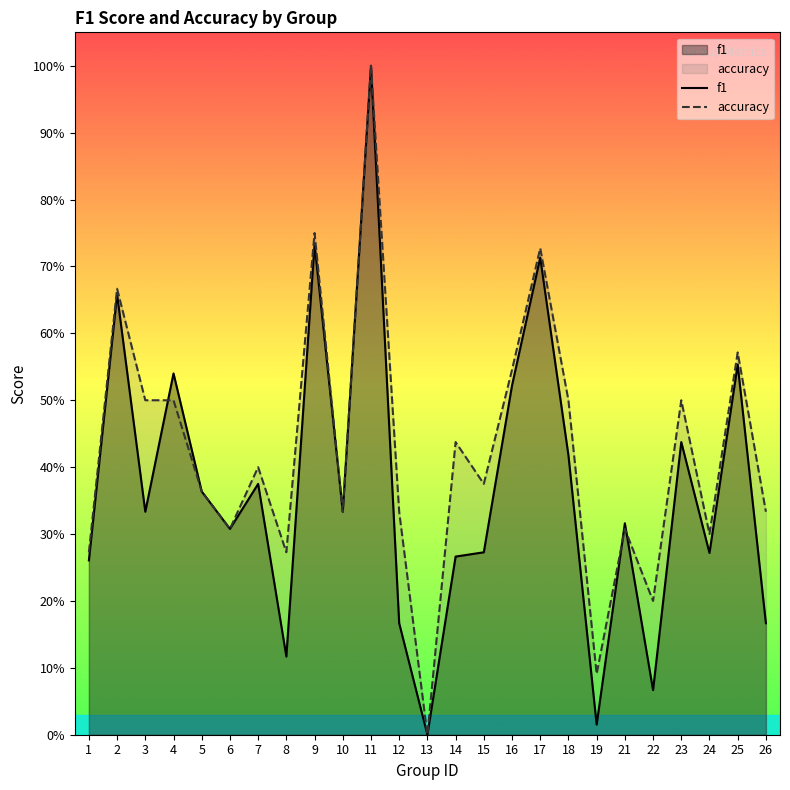

At which category does accuracy reach its first local valley?

6